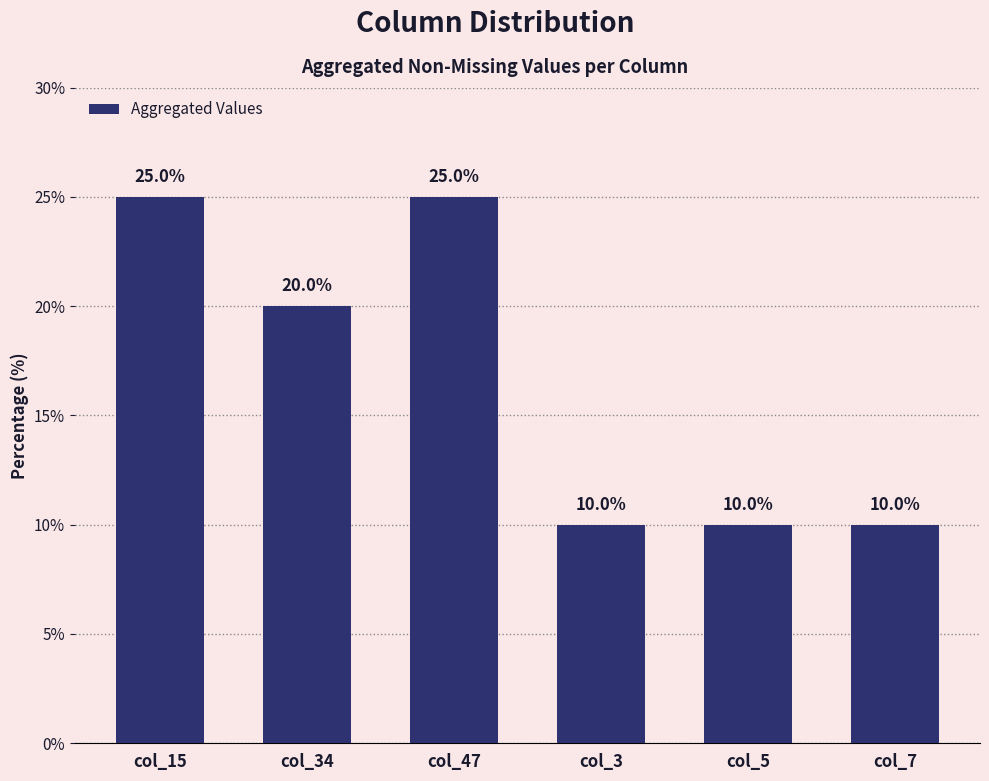

What value does the data have at col_5, to the nearest 10?

10